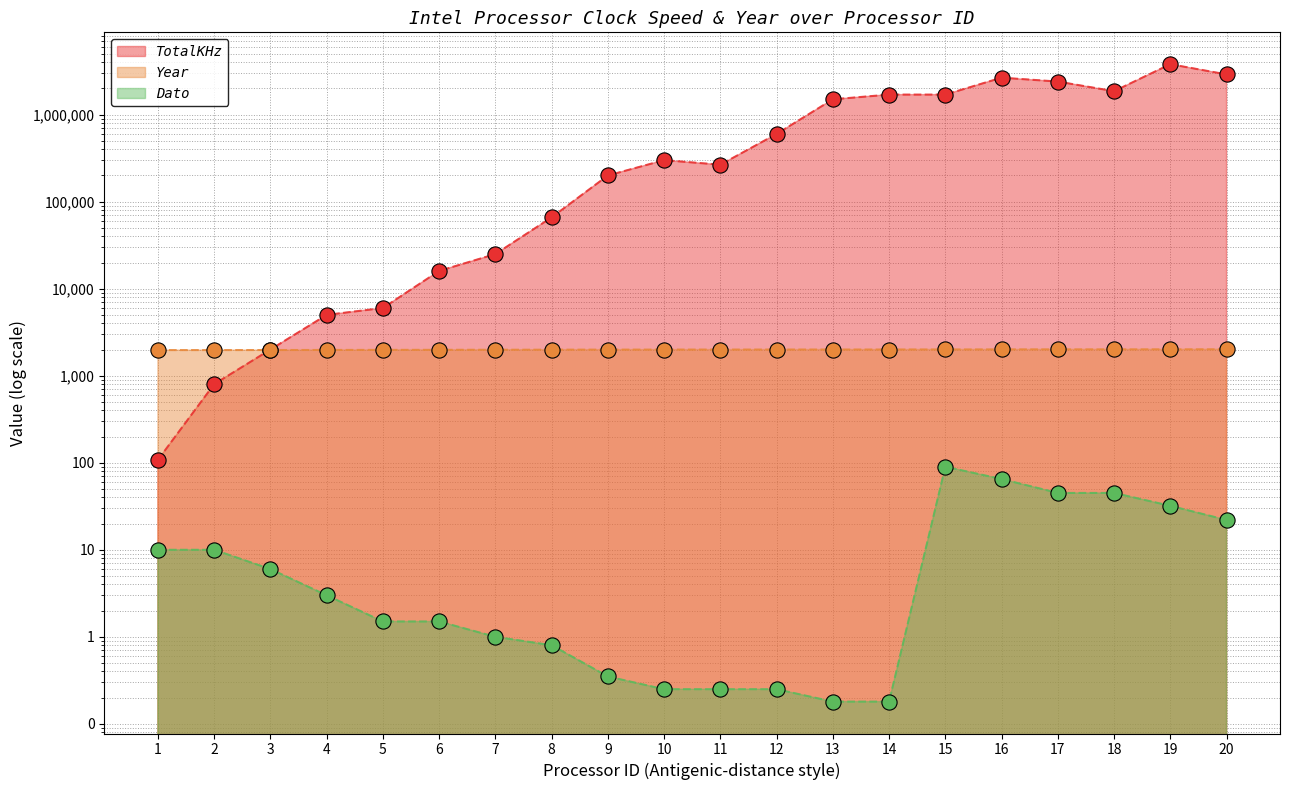

Which series has the largest total across all categories?

TotalKHz